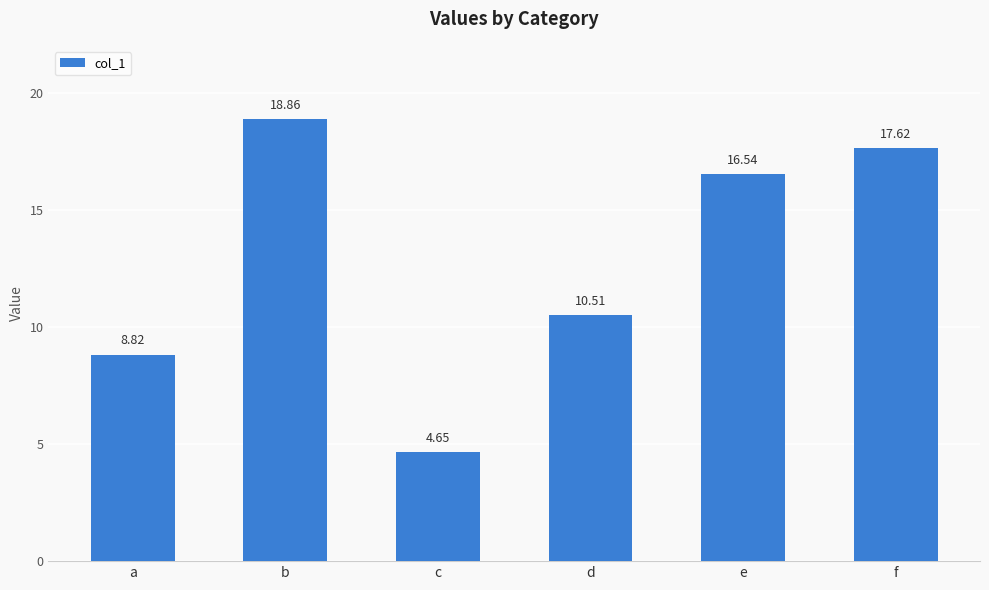

How many data points does each series have?

6